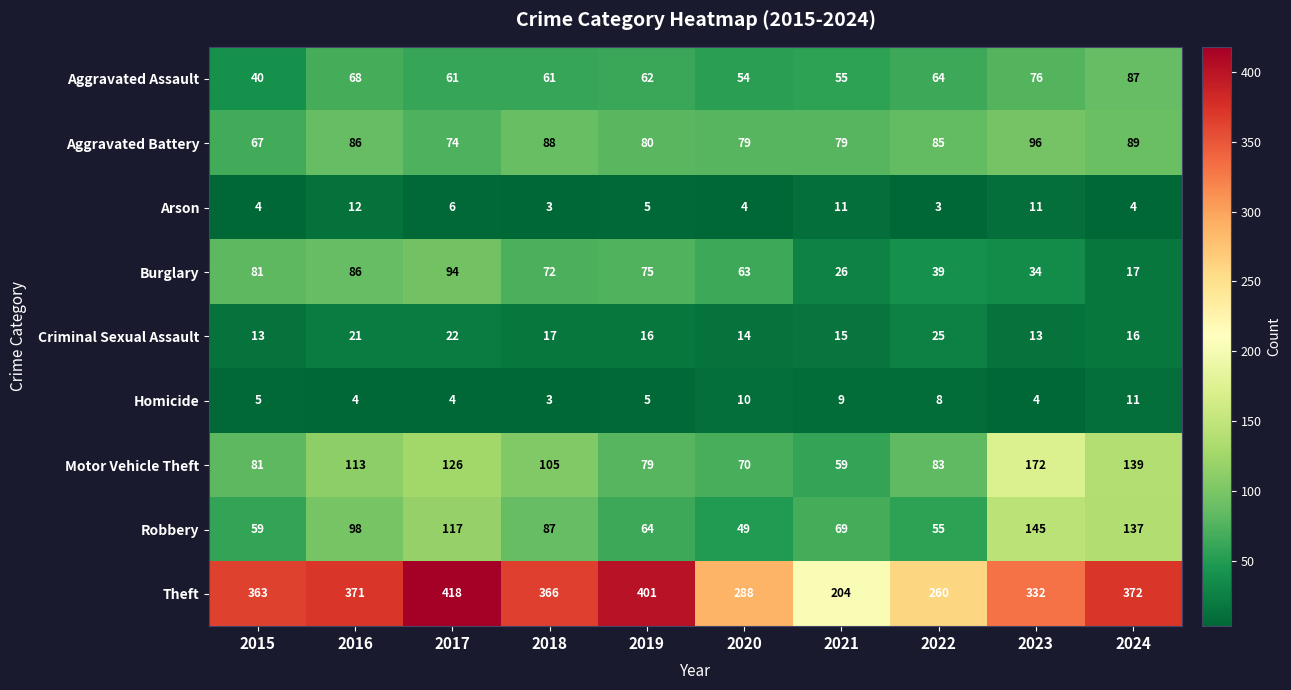

What is the maximum value shown in the chart?

418